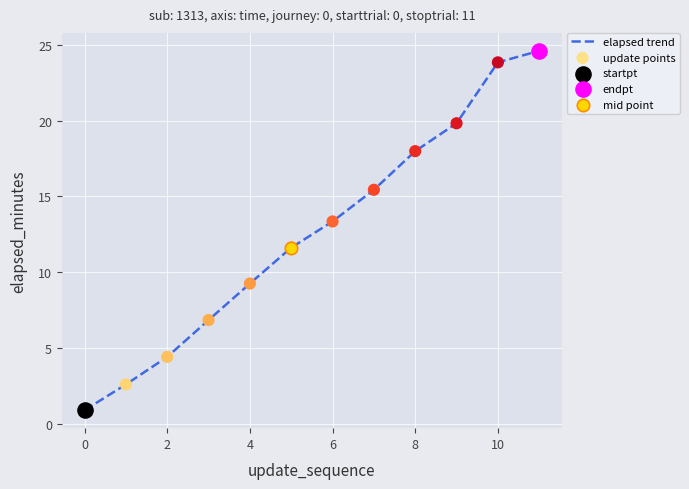

What is the smallest value displayed?

0.9